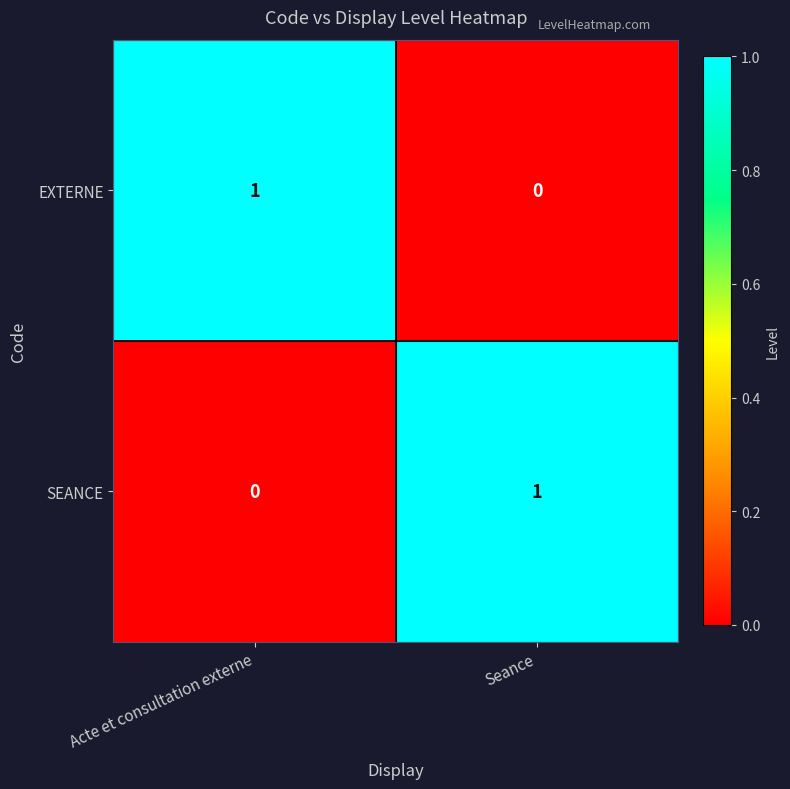

Where is SEANCE nearest to the value 0?

Acte et consultation externe